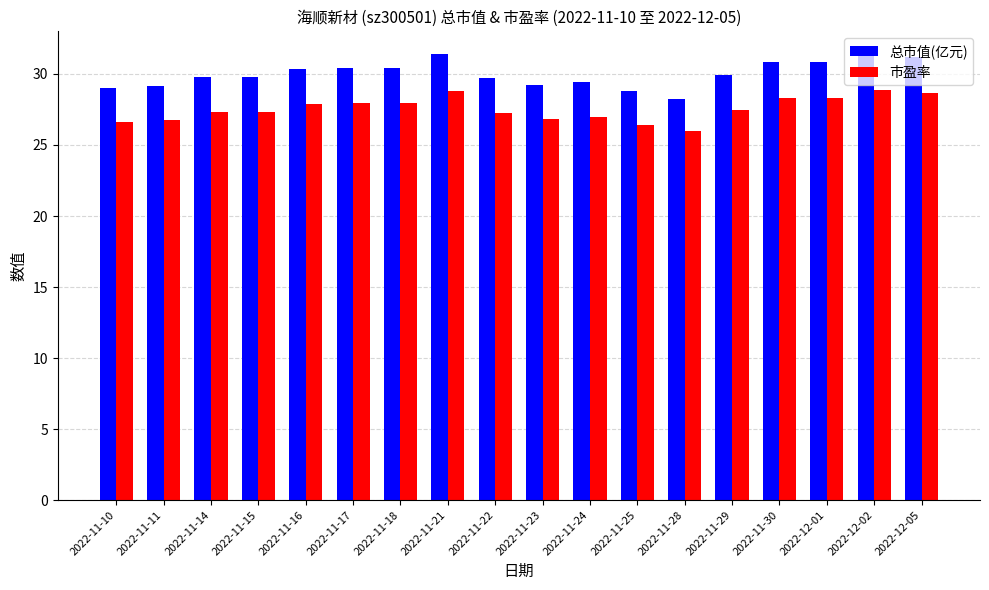

What is the difference between the maximum and minimum values in the 市盈率 series?

2.9